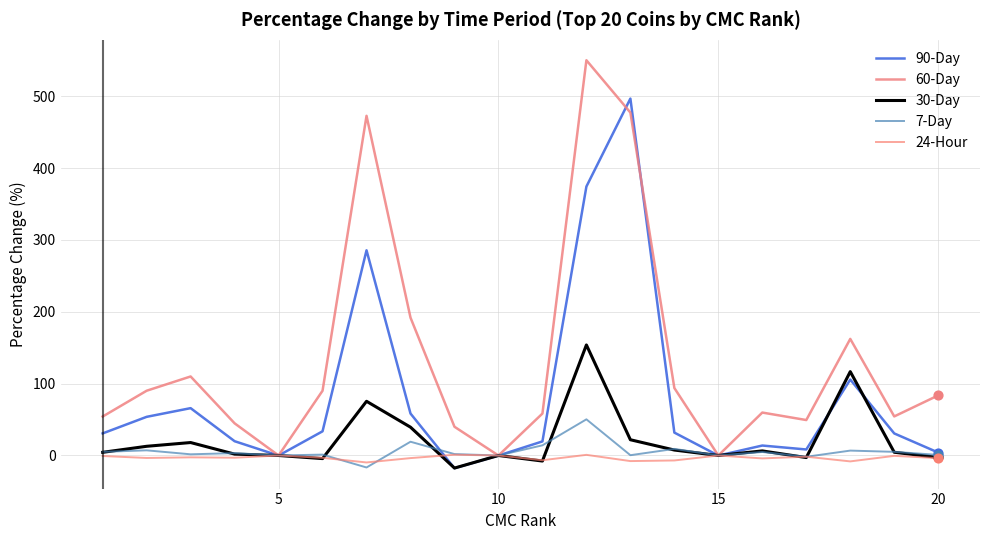

What are all the series names shown in the legend?

90-Day, 60-Day, 30-Day, 7-Day, 24-Hour